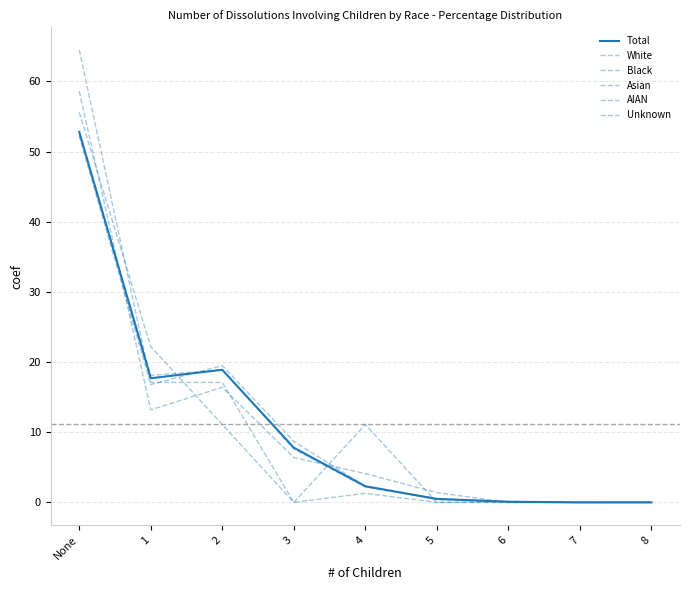

At 7, list the series in order from smallest to largest.

Total, White, Black, Asian, AIAN, Unknown